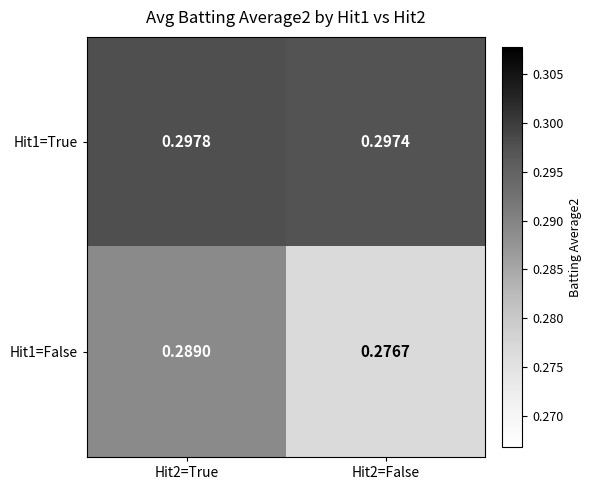

Between Hit2=True and Hit2=False, which series saw the biggest shift?

Hit1=False